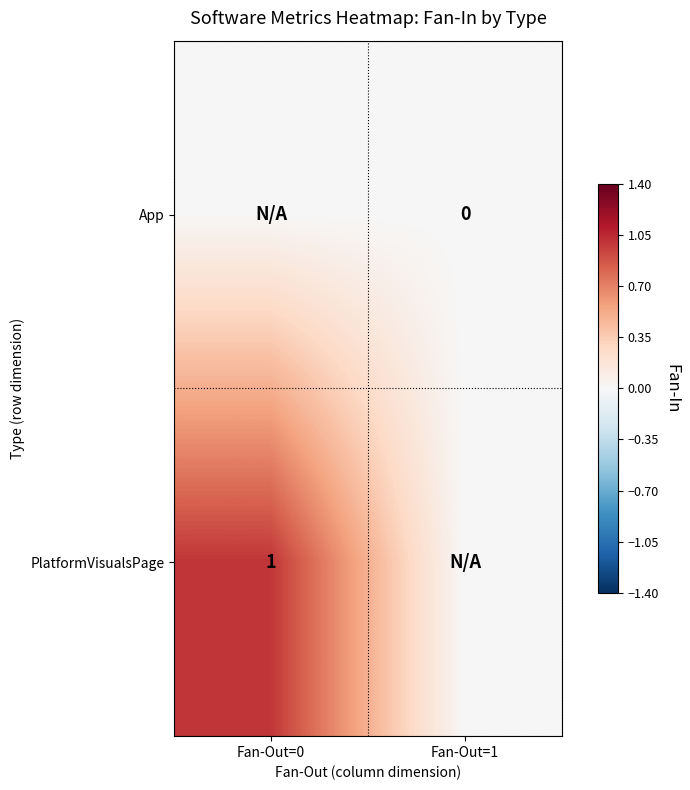

The PlatformVisualsPage series shows 2 at Fan-Out=0. True or false?

False